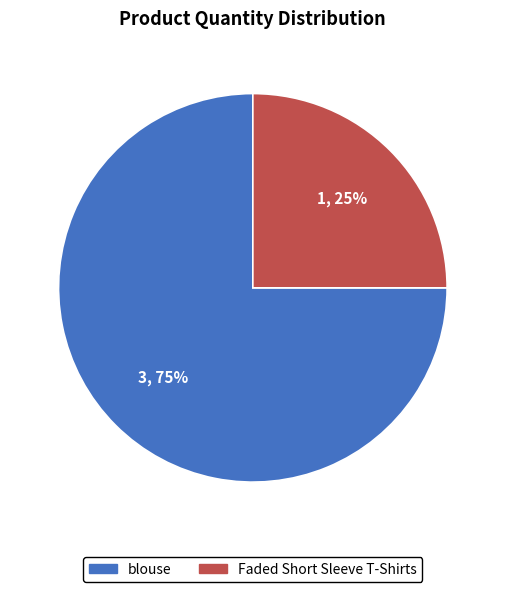

To the nearest percent, what is the difference between the largest and smallest slice percentages?

50%